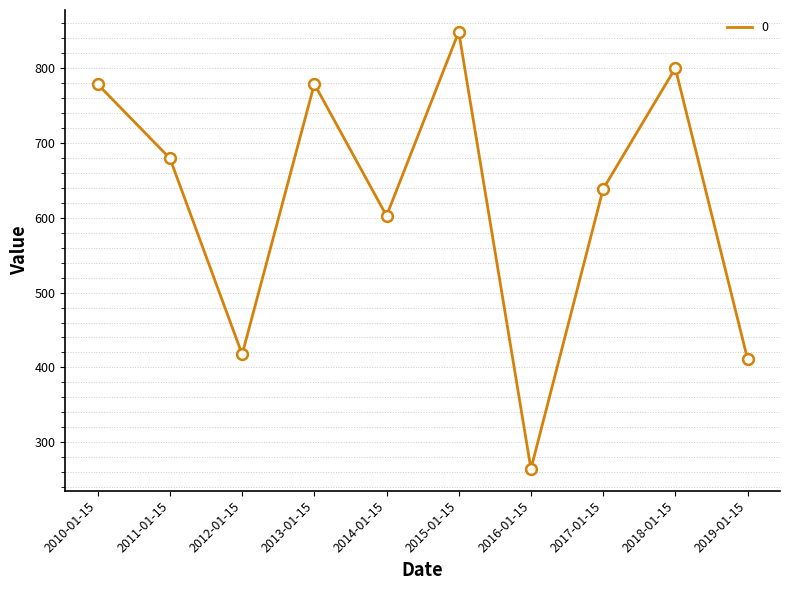

What is the ratio of the value at 2011-01-15 to the value at 2018-01-15?

0.8